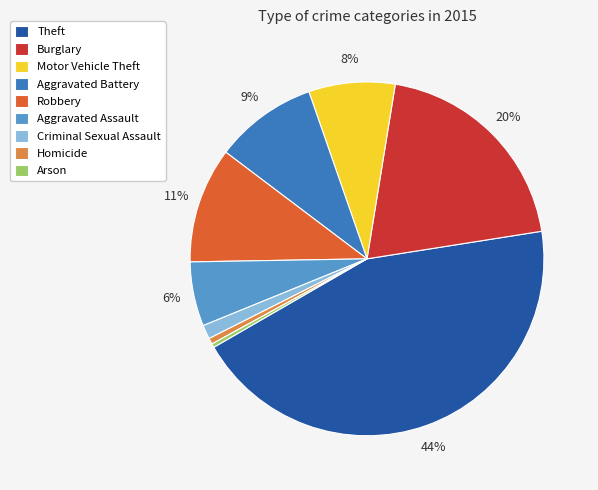

To the nearest percent, what is the difference between the largest and smallest slice percentages?

44%